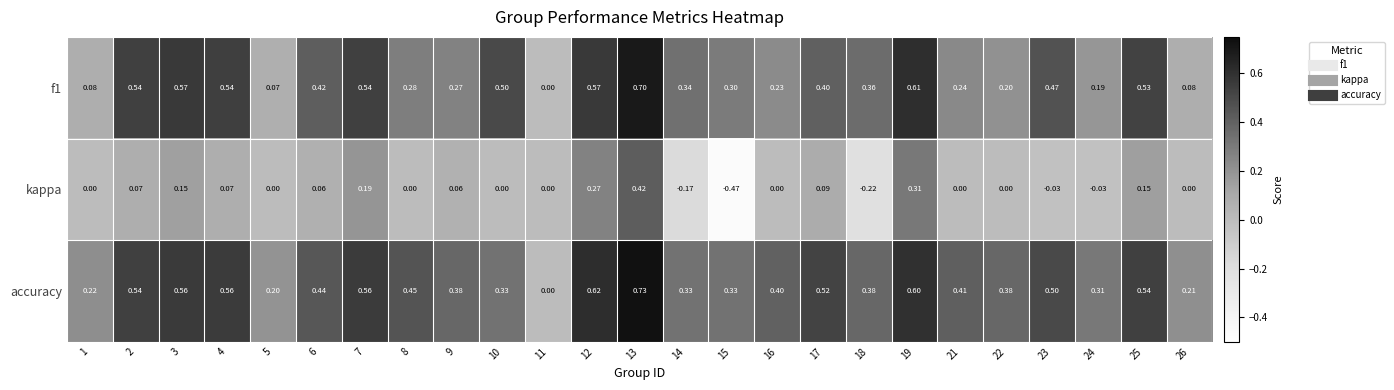

Rank the series by their maximum value, from highest to lowest.

accuracy, f1, kappa